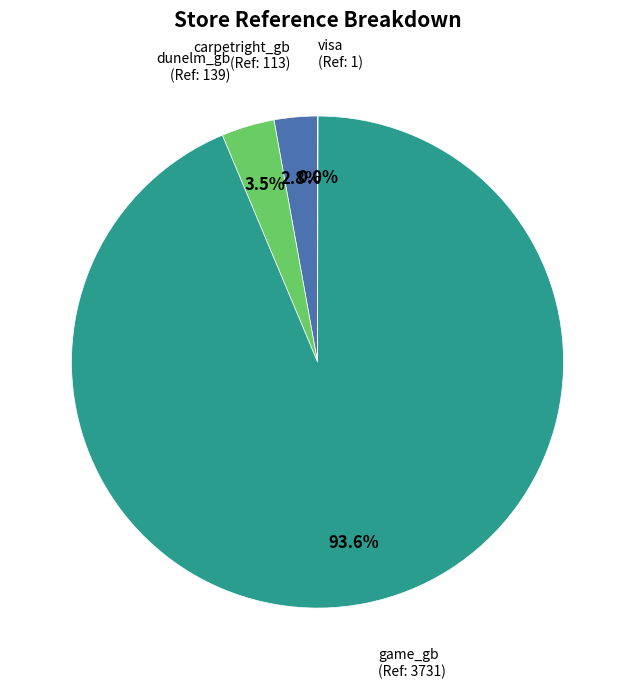

The dunelm_gb slice represents 18% of the pie. True or false?

False